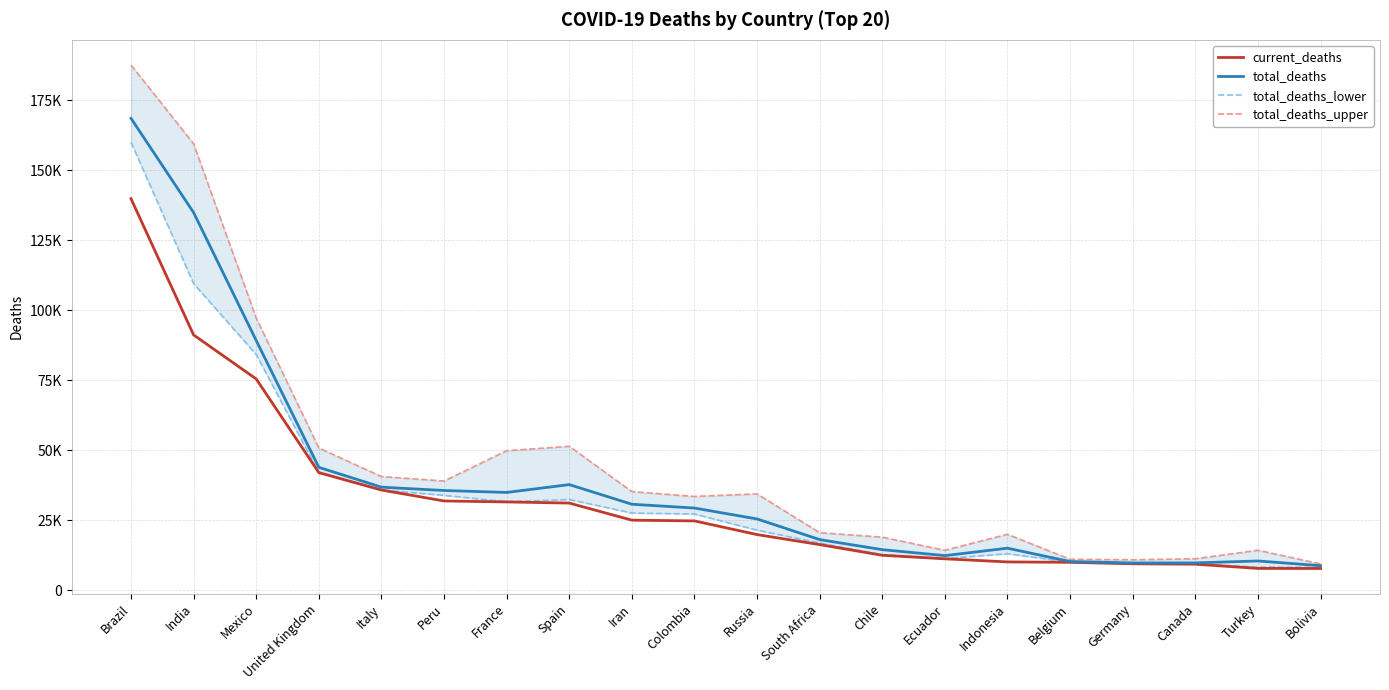

List the series in order of their peak value, lowest first.

current_deaths, total_deaths_lower, total_deaths, total_deaths_upper